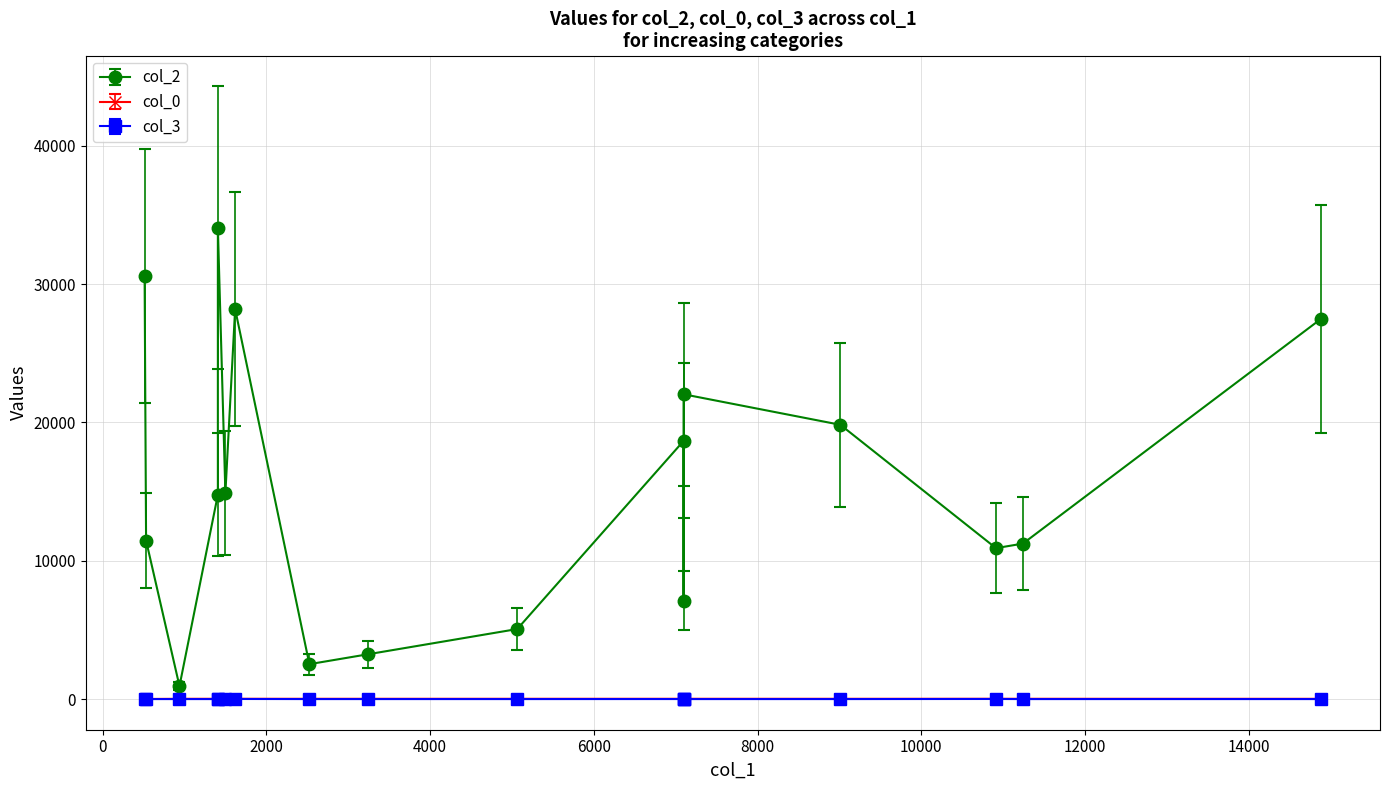

What is the maximum value for col_3?

7.0